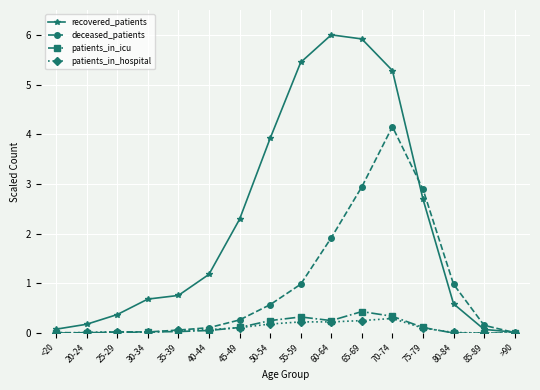

What position from the left is 50-54?

8